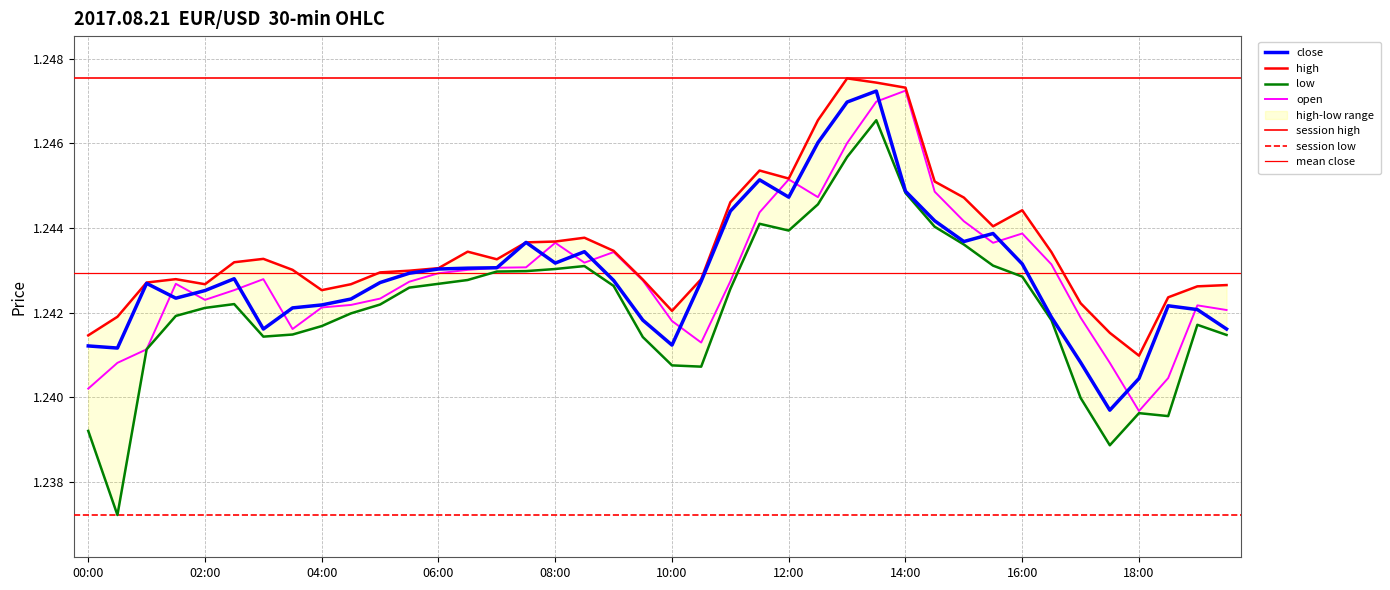

Reading left to right, transcribe all the data shown in this chart.

close: 00:00=1.2	00:30=1.2	01:00=1.2	01:30=1.2	02:00=1.2	02:30=1.2	03:00=1.2	03:30=1.2	04:00=1.2	04:30=1.2	05:00=1.2	05:30=1.2	06:00=1.2	06:30=1.2	07:00=1.2	07:30=1.2	08:00=1.2	08:30=1.2	09:00=1.2	09:30=1.2	10:00=1.2	10:30=1.2	11:00=1.2	11:30=1.2	12:00=1.2	12:30=1.2	13:00=1.2	13:30=1.2	14:00=1.2	14:30=1.2	15:00=1.2	15:30=1.2	16:00=1.2	16:30=1.2	17:00=1.2	17:30=1.2	18:00=1.2	18:30=1.2	19:00=1.2	19:30=1.2
open: 00:00=1.2	00:30=1.2	01:00=1.2	01:30=1.2	02:00=1.2	02:30=1.2	03:00=1.2	03:30=1.2	04:00=1.2	04:30=1.2	05:00=1.2	05:30=1.2	06:00=1.2	06:30=1.2	07:00=1.2	07:30=1.2	08:00=1.2	08:30=1.2	09:00=1.2	09:30=1.2	10:00=1.2	10:30=1.2	11:00=1.2	11:30=1.2	12:00=1.2	12:30=1.2	13:00=1.2	13:30=1.2	14:00=1.2	14:30=1.2	15:00=1.2	15:30=1.2	16:00=1.2	16:30=1.2	17:00=1.2	17:30=1.2	18:00=1.2	18:30=1.2	19:00=1.2	19:30=1.2
high: 00:00=1.2	00:30=1.2	01:00=1.2	01:30=1.2	02:00=1.2	02:30=1.2	03:00=1.2	03:30=1.2	04:00=1.2	04:30=1.2	05:00=1.2	05:30=1.2	06:00=1.2	06:30=1.2	07:00=1.2	07:30=1.2	08:00=1.2	08:30=1.2	09:00=1.2	09:30=1.2	10:00=1.2	10:30=1.2	11:00=1.2	11:30=1.2	12:00=1.2	12:30=1.2	13:00=1.2	13:30=1.2	14:00=1.2	14:30=1.2	15:00=1.2	15:30=1.2	16:00=1.2	16:30=1.2	17:00=1.2	17:30=1.2	18:00=1.2	18:30=1.2	19:00=1.2	19:30=1.2
low: 00:00=1.2	00:30=1.2	01:00=1.2	01:30=1.2	02:00=1.2	02:30=1.2	03:00=1.2	03:30=1.2	04:00=1.2	04:30=1.2	05:00=1.2	05:30=1.2	06:00=1.2	06:30=1.2	07:00=1.2	07:30=1.2	08:00=1.2	08:30=1.2	09:00=1.2	09:30=1.2	10:00=1.2	10:30=1.2	11:00=1.2	11:30=1.2	12:00=1.2	12:30=1.2	13:00=1.2	13:30=1.2	14:00=1.2	14:30=1.2	15:00=1.2	15:30=1.2	16:00=1.2	16:30=1.2	17:00=1.2	17:30=1.2	18:00=1.2	18:30=1.2	19:00=1.2	19:30=1.2